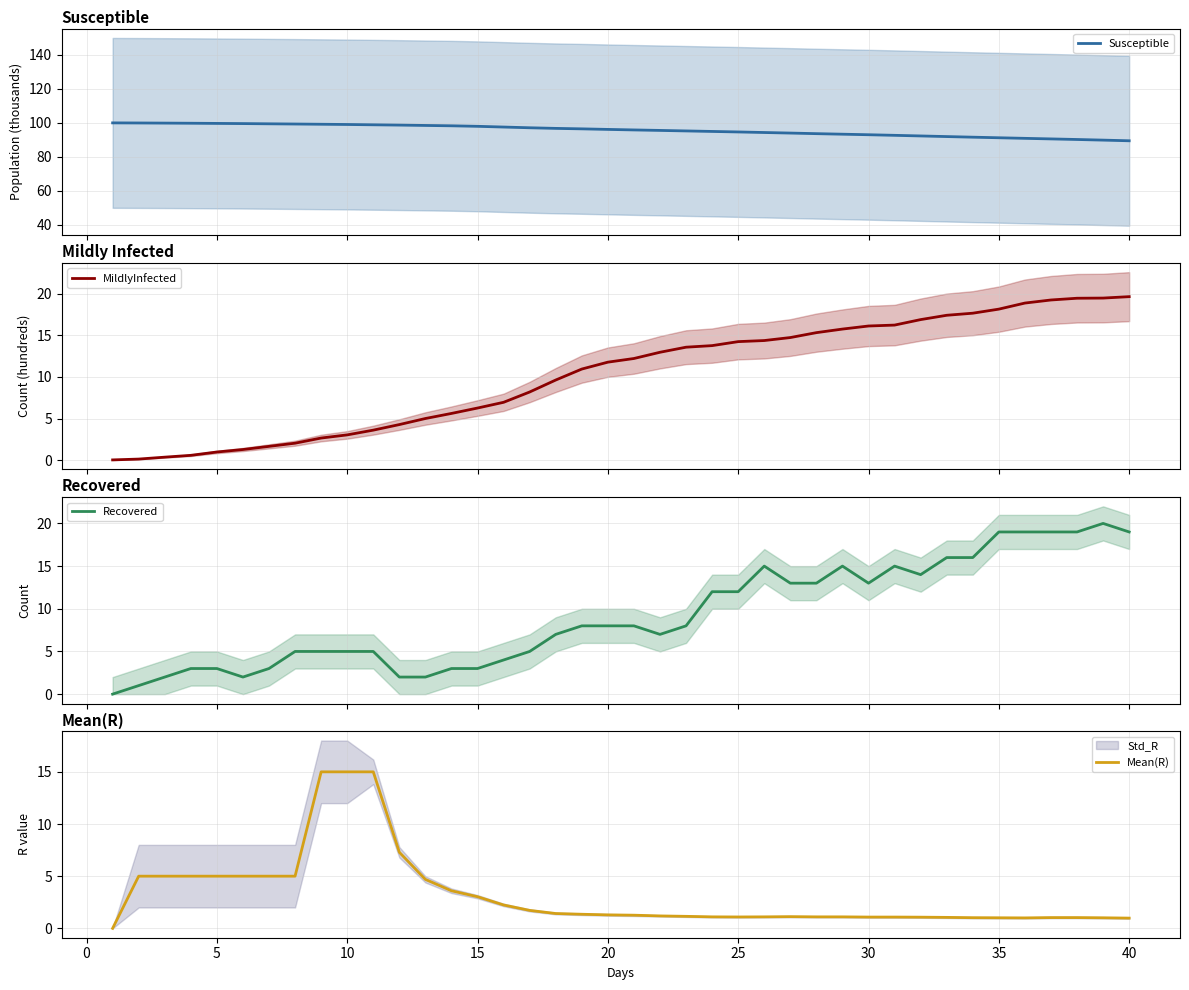

Which series has the largest total across all categories?

Susceptible